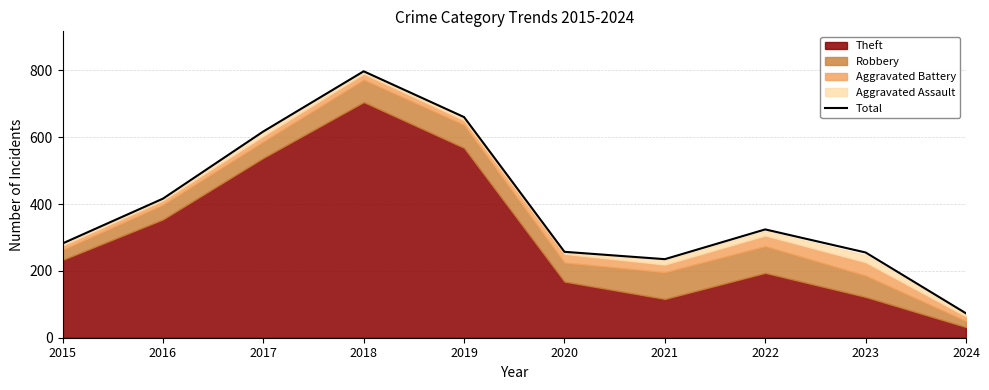

What is the change in value from 2018 to 2022?

-473